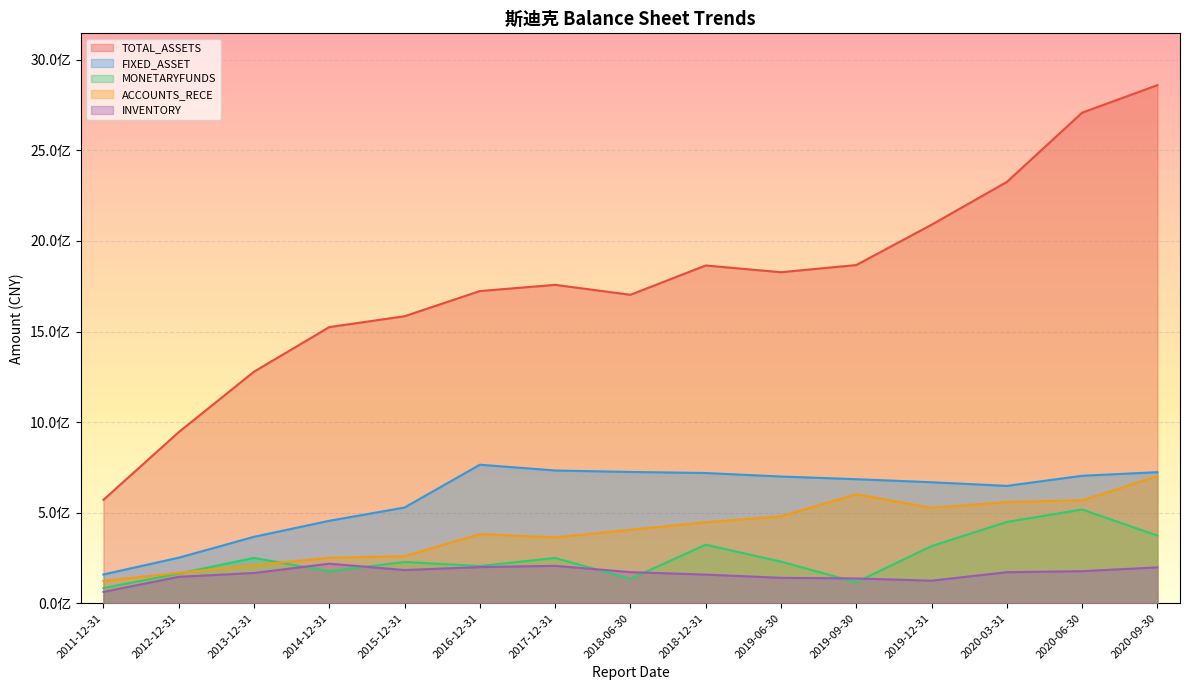

What is the label of the 6th point from the right?

2019-06-30